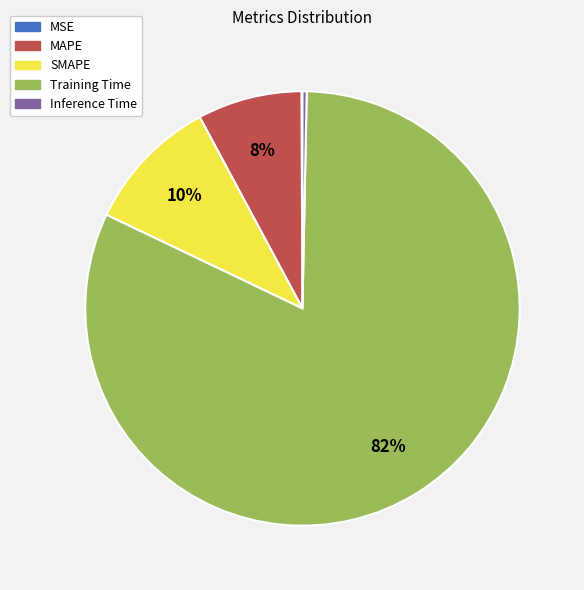

Which category has the biggest portion of the pie?

Training Time